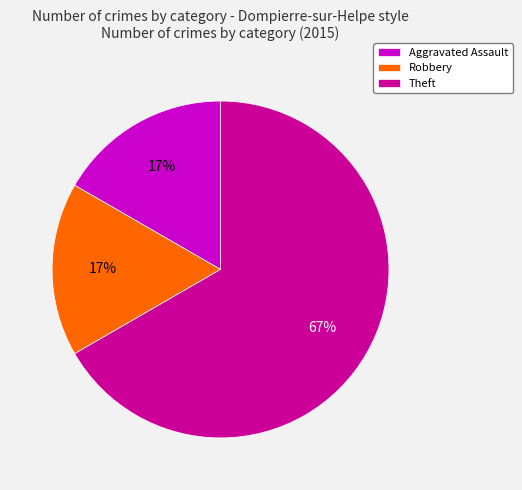

Count the number of slices in the pie.

3